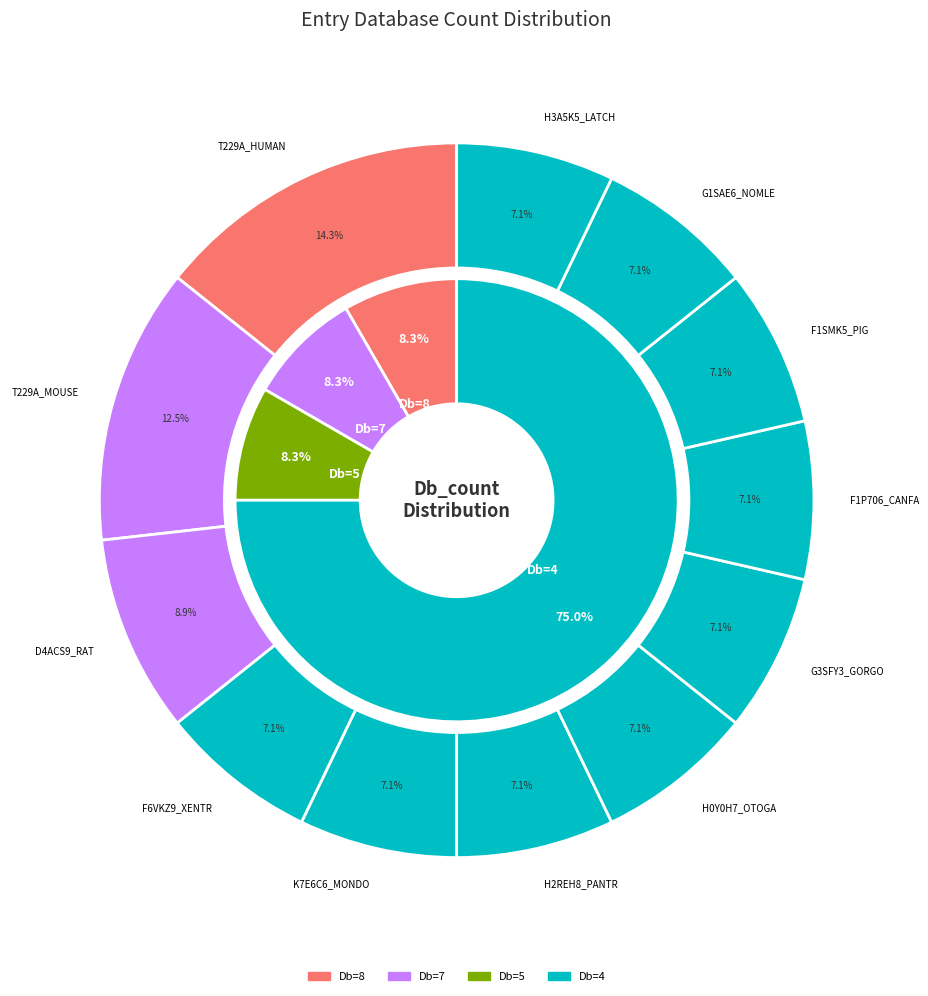

Count the number of slices in the pie.

12